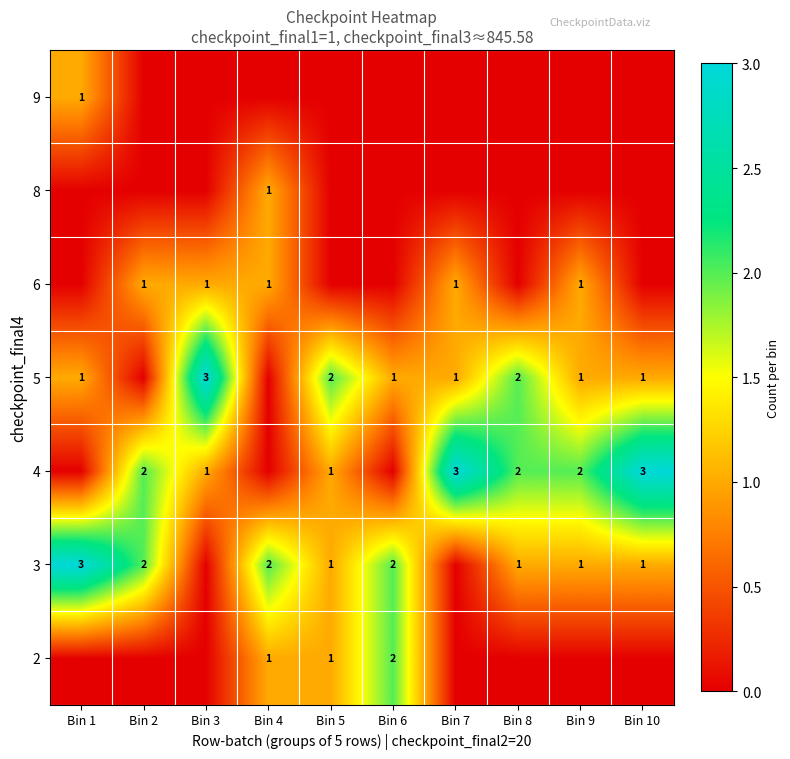

At which category does the chart reach its peak across all series?

Bin 1